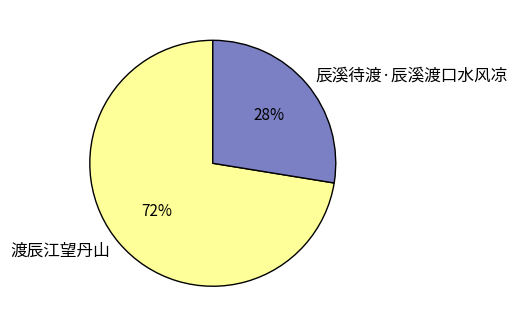

True or false: 渡辰江望丹山 accounts for 72% of the total.

True